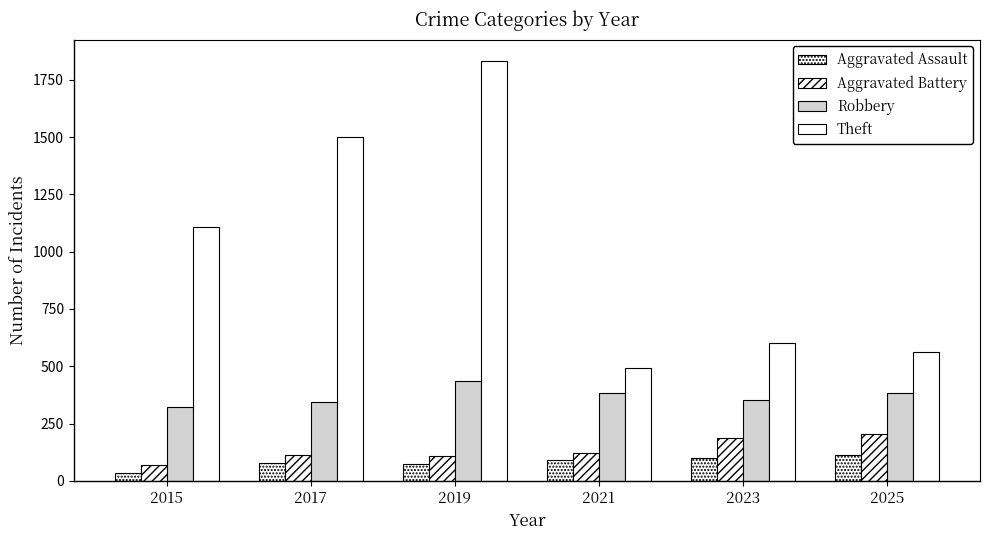

Reading left to right, what are all the values shown in this chart?

Aggravated Assault: 2015=34	2017=79	2019=72	2021=92	2023=99	2025=113
Aggravated Battery: 2015=67	2017=112	2019=108	2021=121	2023=186	2025=206
Robbery: 2015=320	2017=343	2019=437	2021=383	2023=354	2025=384
Theft: 2015=1108	2017=1500	2019=1834	2021=491	2023=602	2025=562